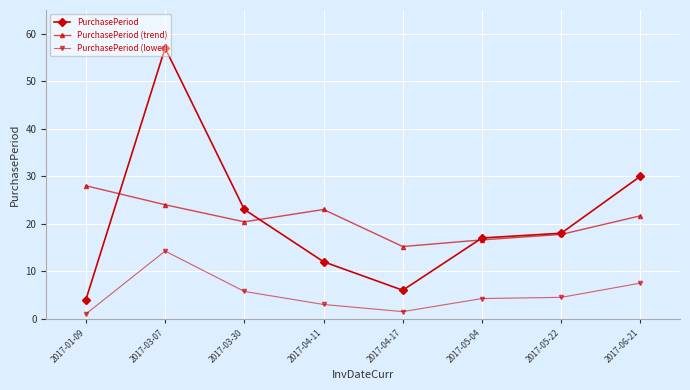

The PurchasePeriod (trend) series shows 6.5 at 2017-04-17. True or false?

False